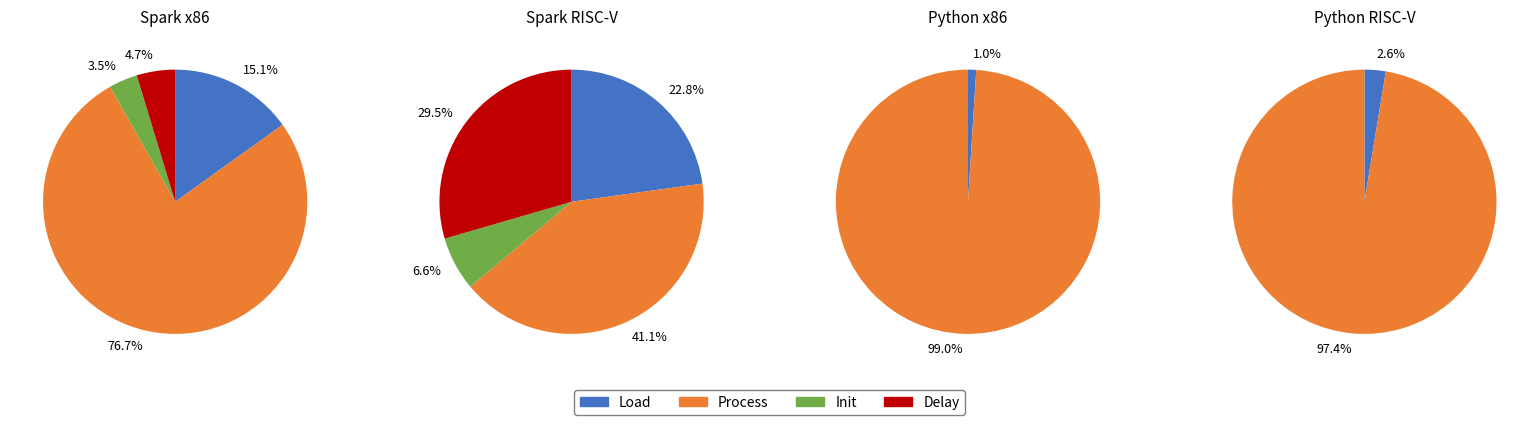

What is the total percentage of 2 and 0?

38.8%